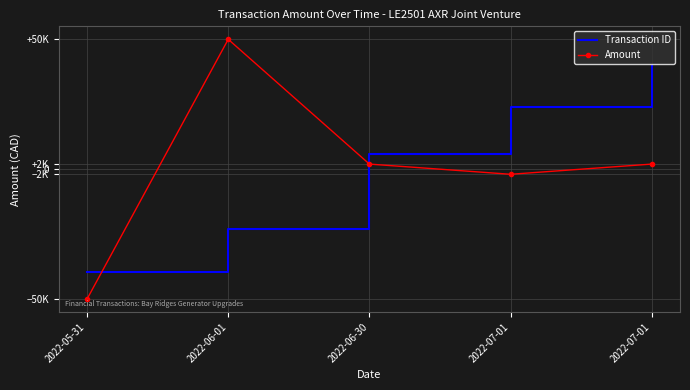

At 2022-05-31, list the series in order from largest to smallest.

Transaction ID, Amount